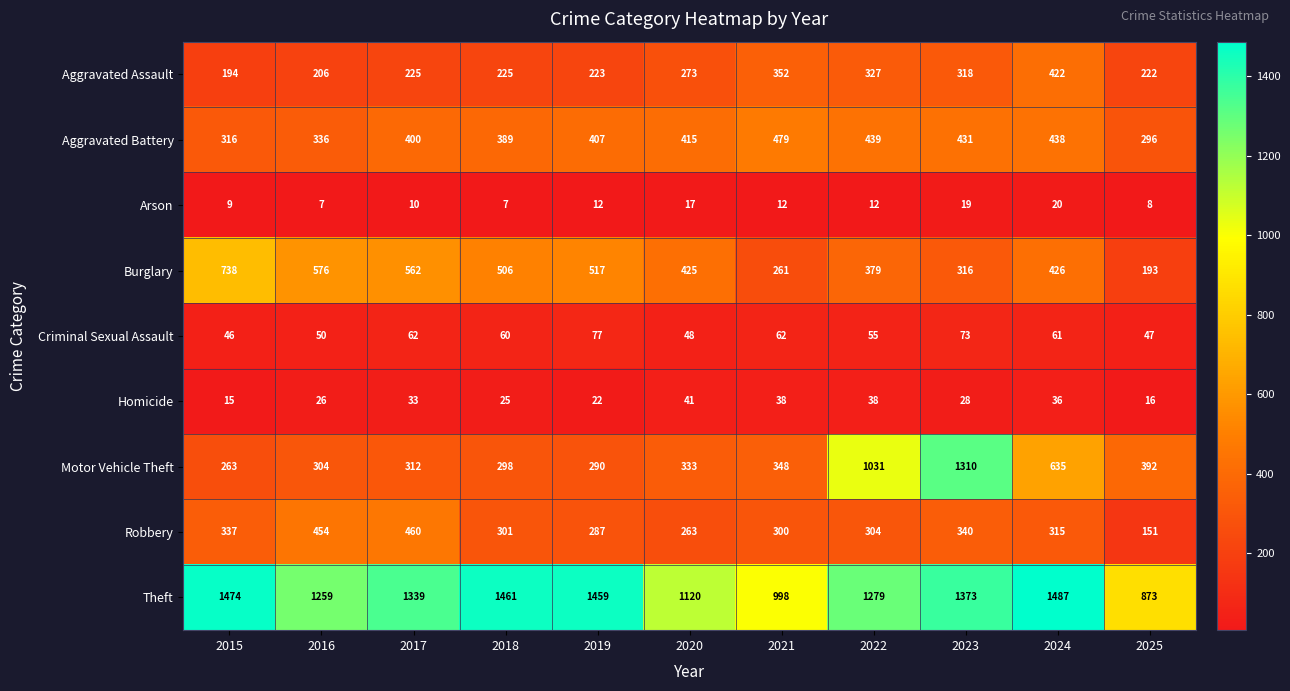

Count the number of categories in the chart.

11